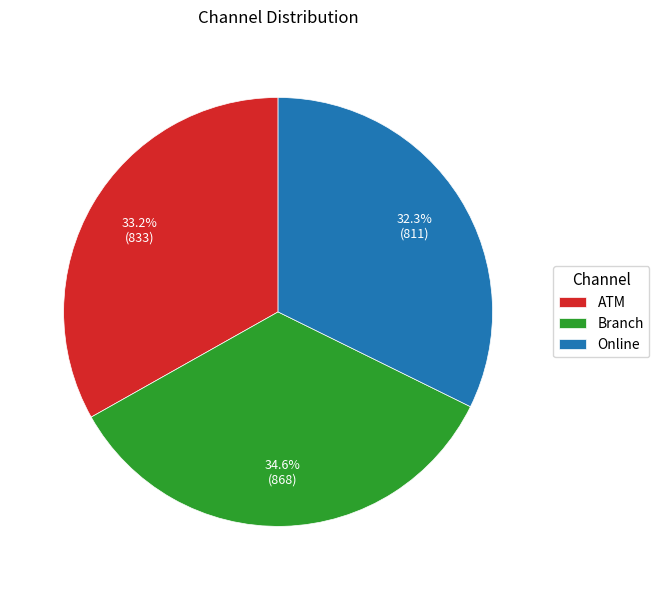

To the nearest percent, what percentage of the pie is Branch?

35%